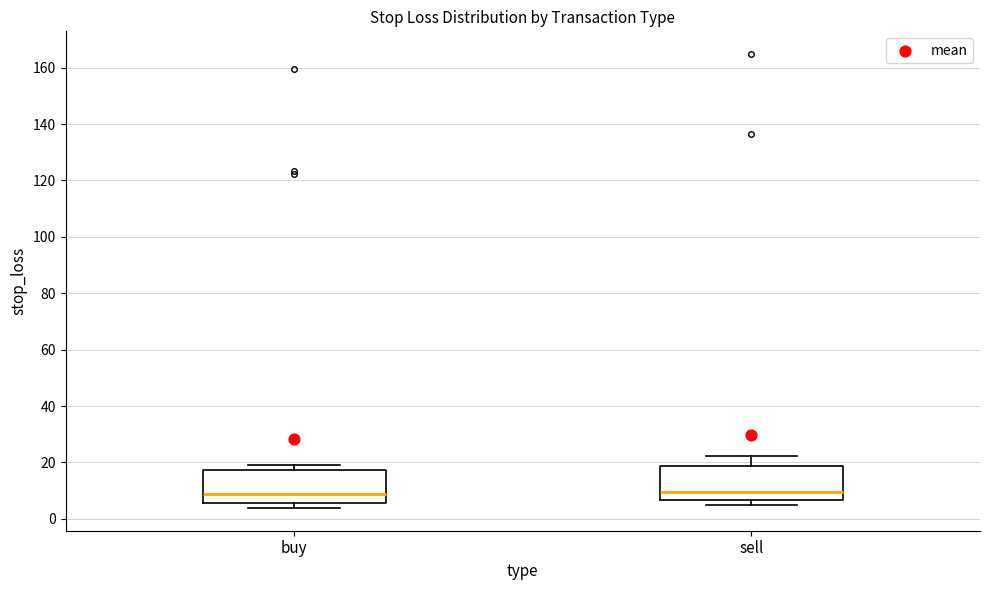

Reading left to right, read every box against the y-axis: the position of its median line, the range the box covers, and the ends of its whiskers. The values are not printed on the chart, so give them approximately, as read against the axis.

buy: median 8, box 6 to 18, whiskers 4 to 20
sell: median 10, box 6 to 18, whiskers 4 to 22